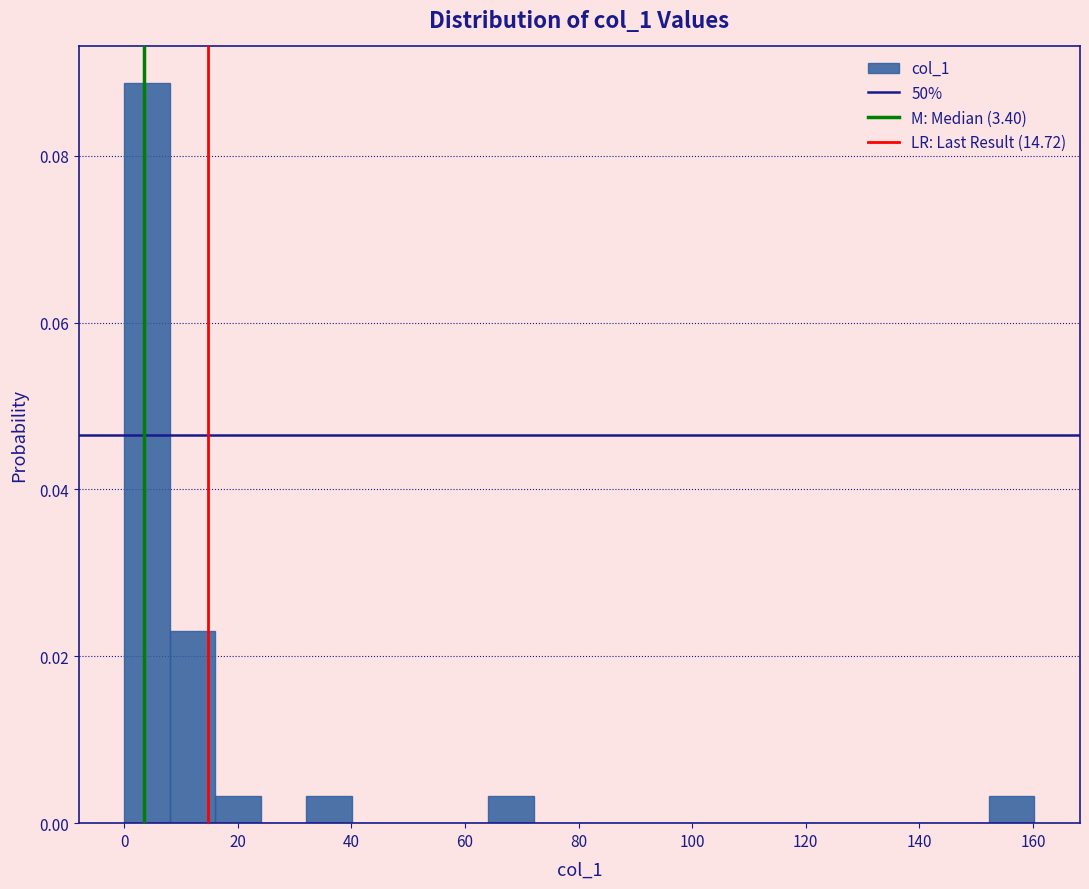

What is the height of the bar covering 152 to 160 on the x-axis? Neither the bar edges nor the heights are printed on the chart, so give them approximately, as read against the axes.

0.004